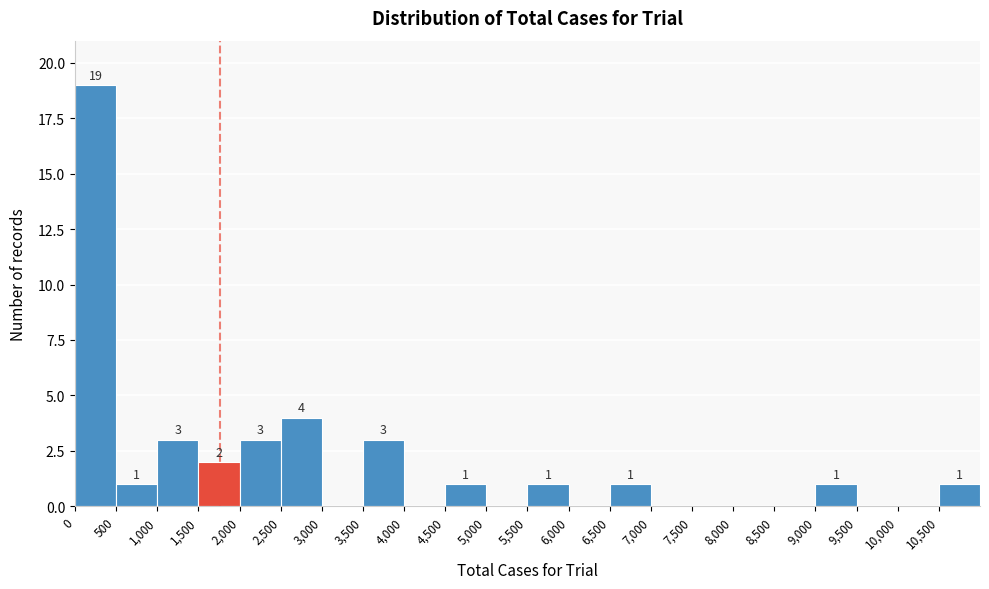

Which range on the x-axis has the tallest bar?

0 to 500